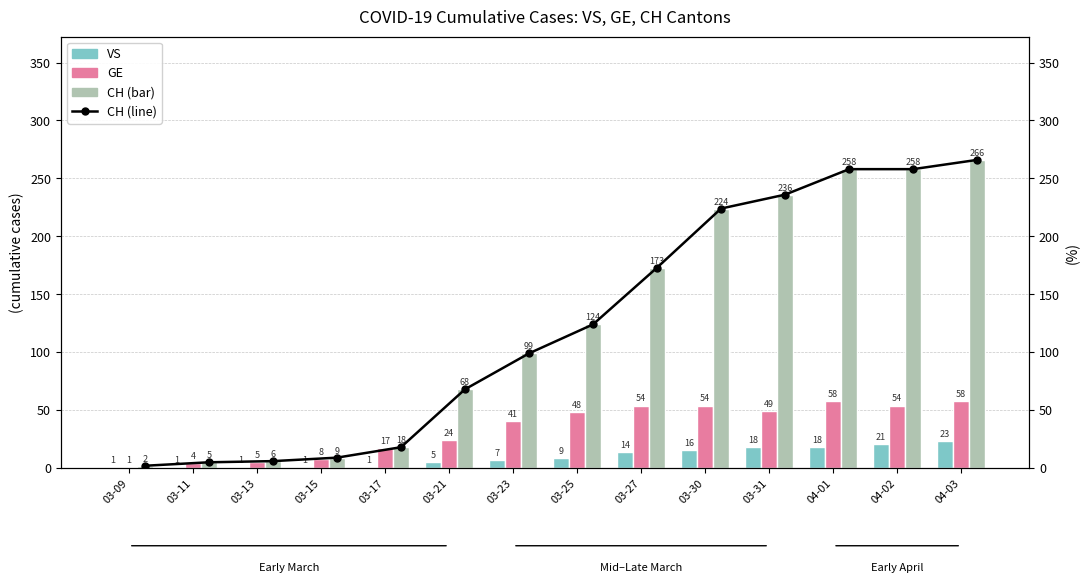

What is the label of the 7th bar from the left?

03-23